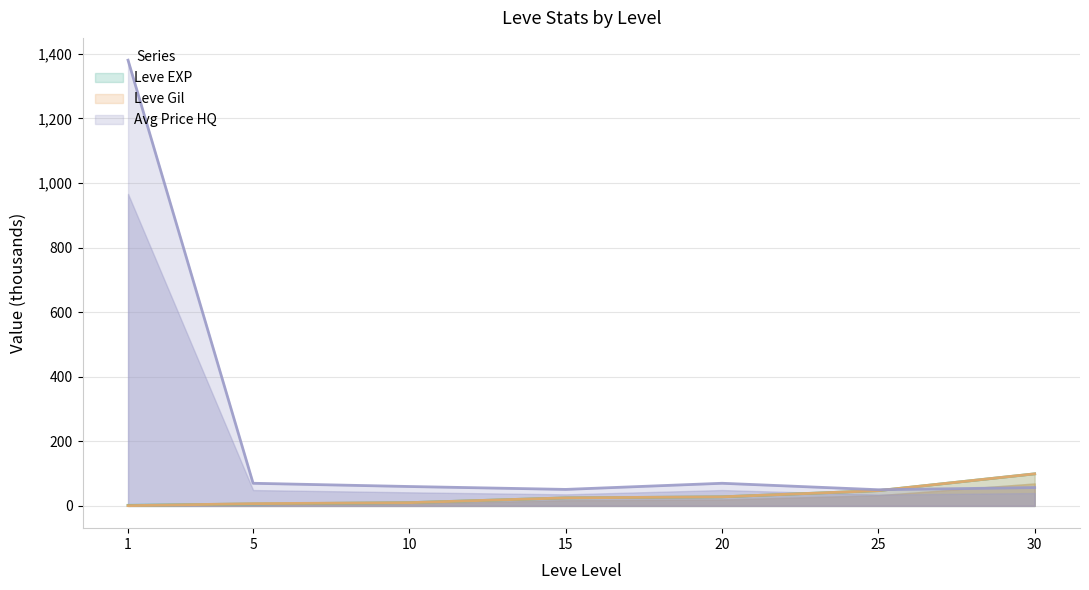

Which series ends up on top after the final intersection of Leve Gil and currentAveragePriceHQ?

Leve Gil